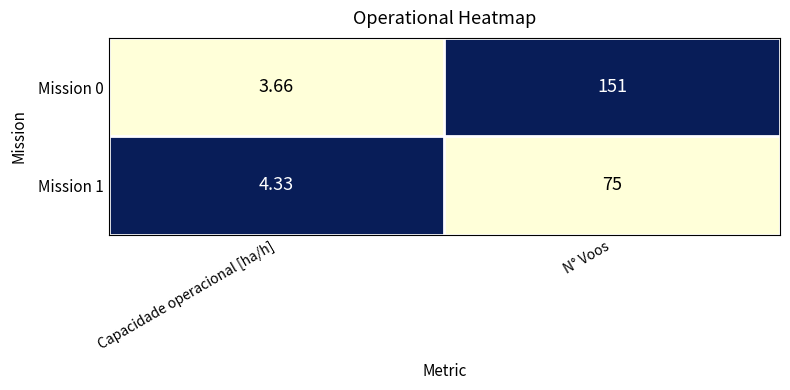

What is the difference between the highest and lowest values at N° Voos?

76.0